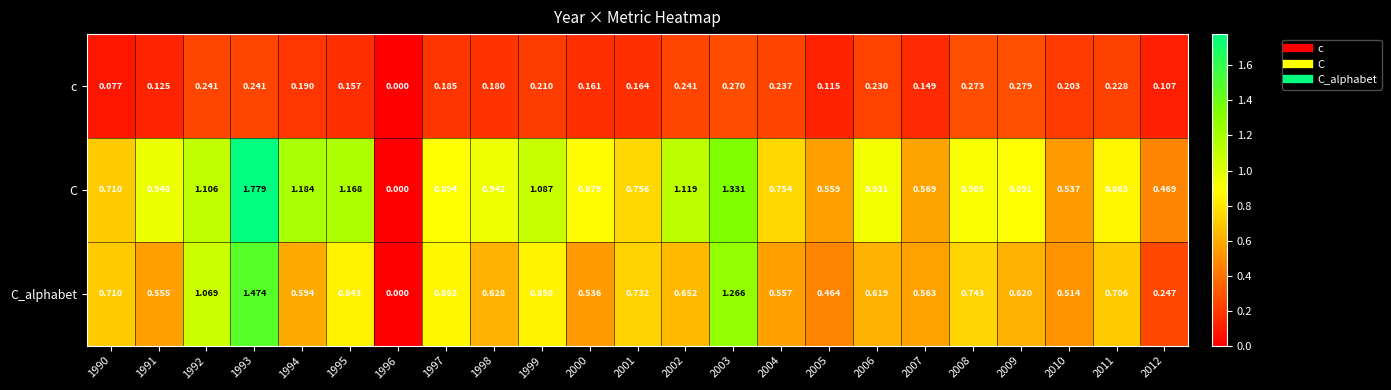

Which category has the highest value across all series?

1993